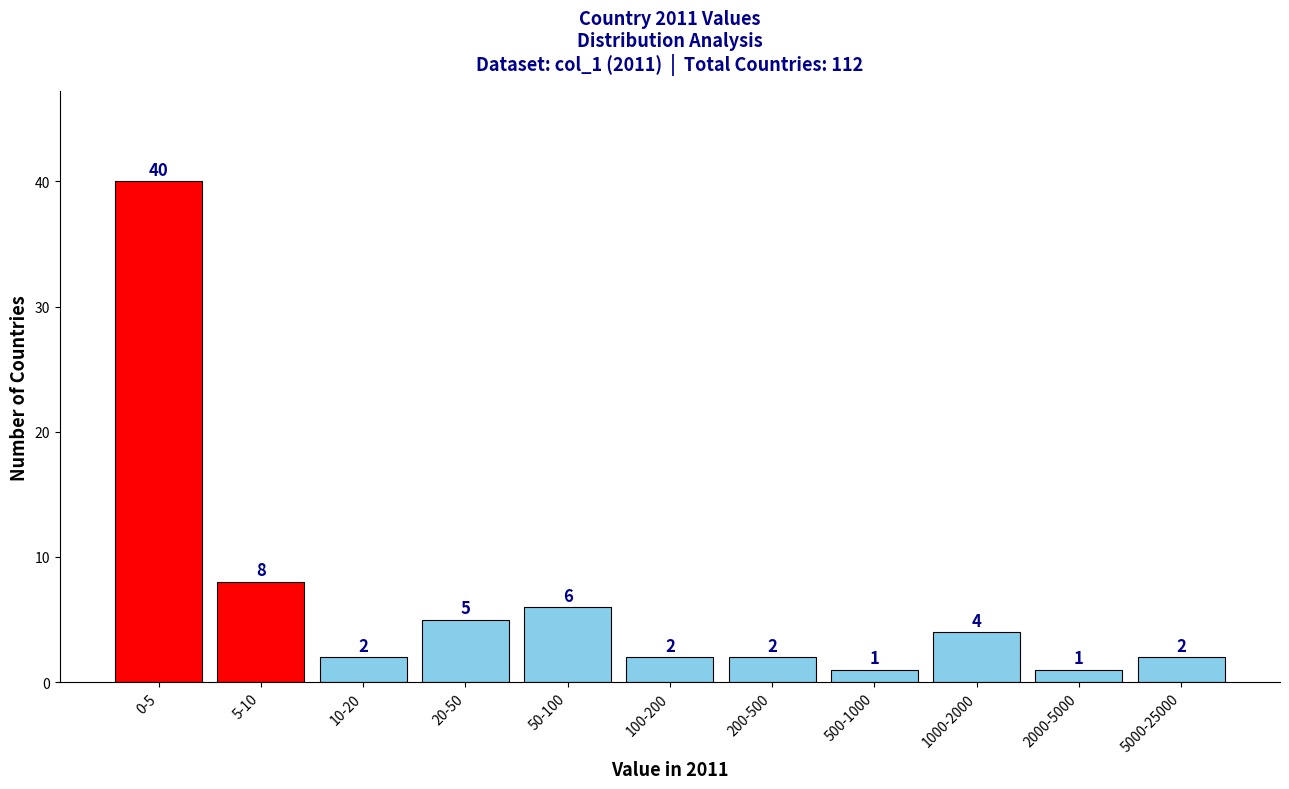

Reading left to right, extract all data points from this chart.

0-5=40	5-10=8	10-20=2	20-50=5	50-100=6	100-200=2	200-500=2	500-1000=1	1000-2000=4	2000-5000=1	5000-25000=2